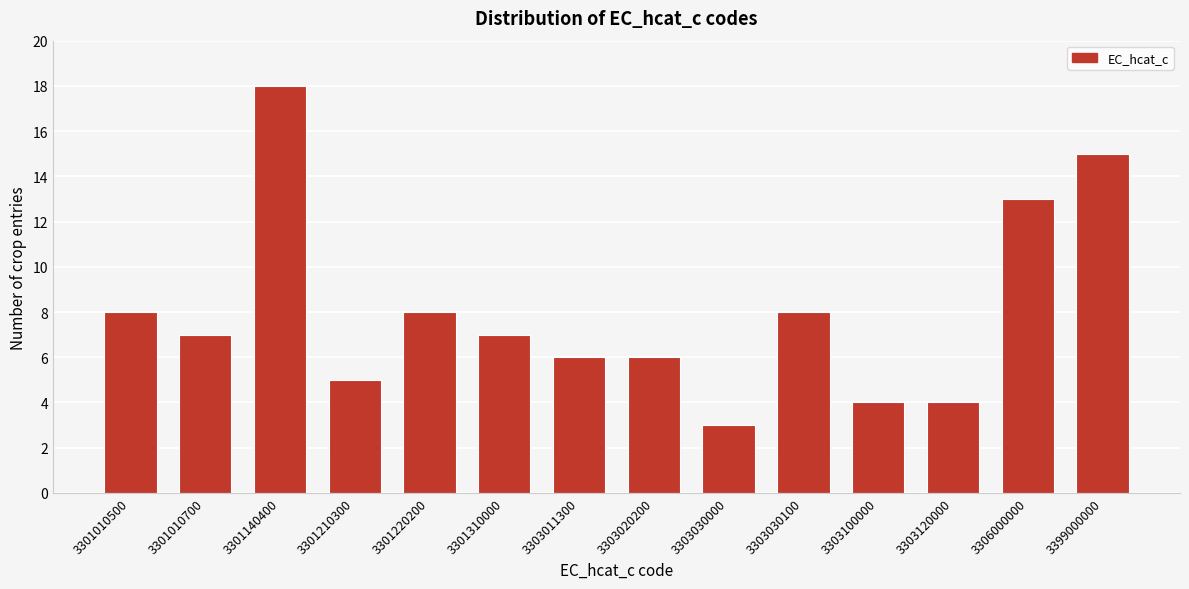

Reading left to right, extract all data points from this chart.

3301010500=8	3301010700=7	3301140400=18	3301210300=5	3301220200=8	3301310000=7	3303011300=6	3303020200=6	3303030000=3	3303030100=8	3303100000=4	3303120000=4	3306000000=13	3399000000=15